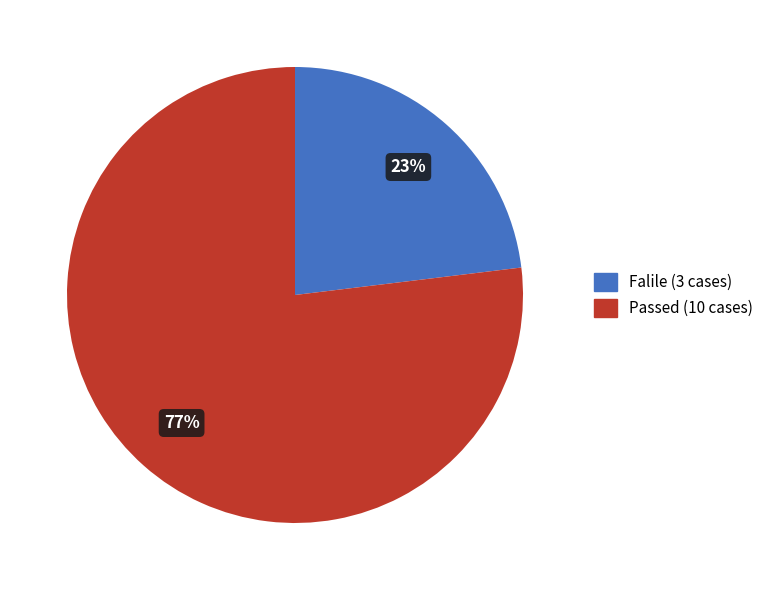

What is the smallest slice in the pie chart?

Falile